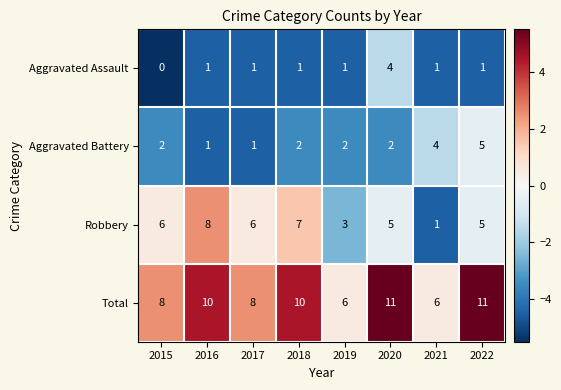

Rank the series by their average value, from highest to lowest.

Total, Robbery, Aggravated Battery, Aggravated Assault